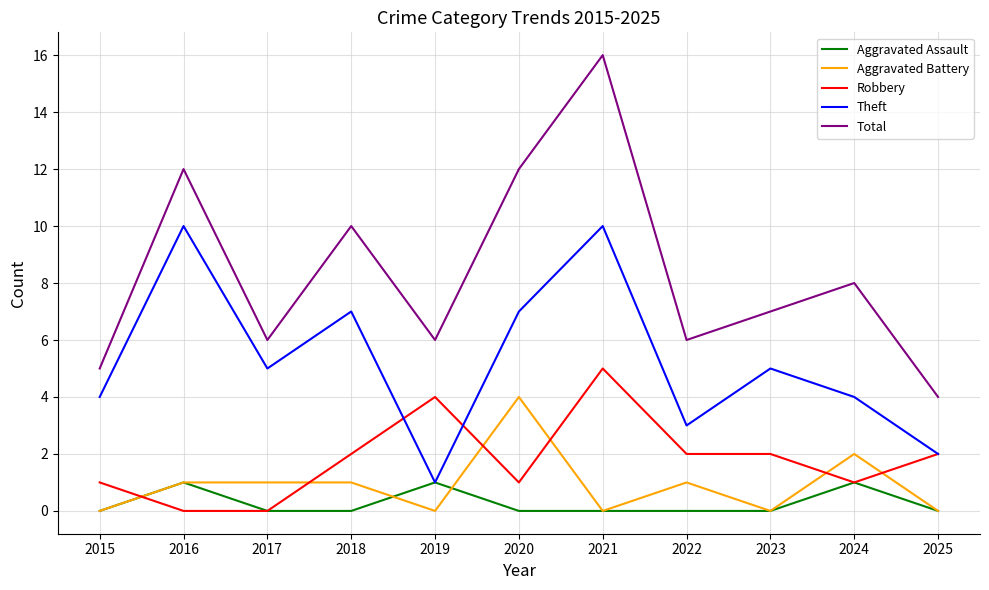

What is the total value across all series at 2022?

12